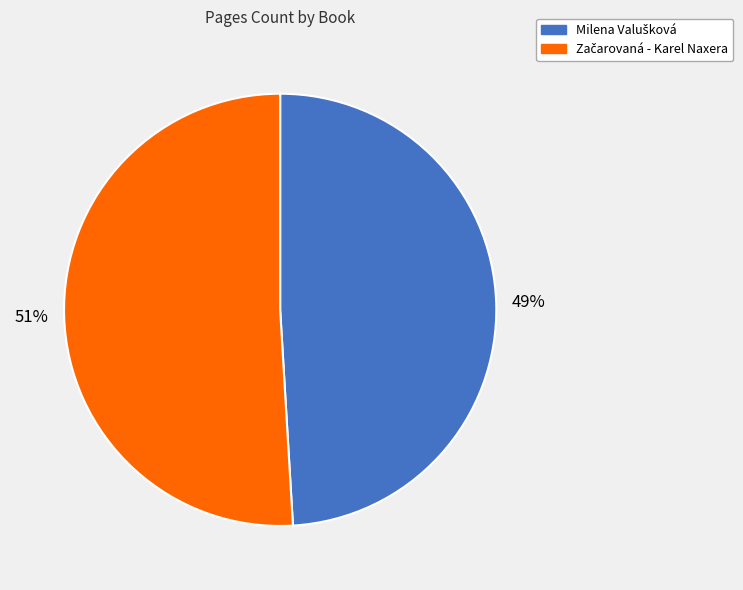

To the nearest percent, what is the difference between the largest and smallest slice percentages?

2%